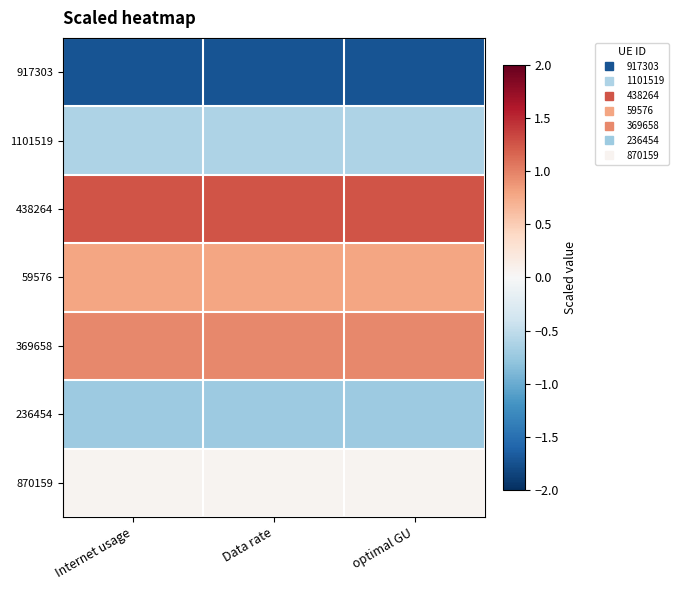

Reading left to right, what are all the values shown in this chart?

917303: Internet usage=-1.7	Data rate=-1.7	optimal GU=-1.7
1101519: Internet usage=-0.6	Data rate=-0.6	optimal GU=-0.6
438264: Internet usage=1.3	Data rate=1.3	optimal GU=1.3
59576: Internet usage=0.8	Data rate=0.8	optimal GU=0.8
369658: Internet usage=1.0	Data rate=1.0	optimal GU=1.0
236454: Internet usage=-0.7	Data rate=-0.7	optimal GU=-0.7
870159: Internet usage=0.1	Data rate=0.1	optimal GU=0.1